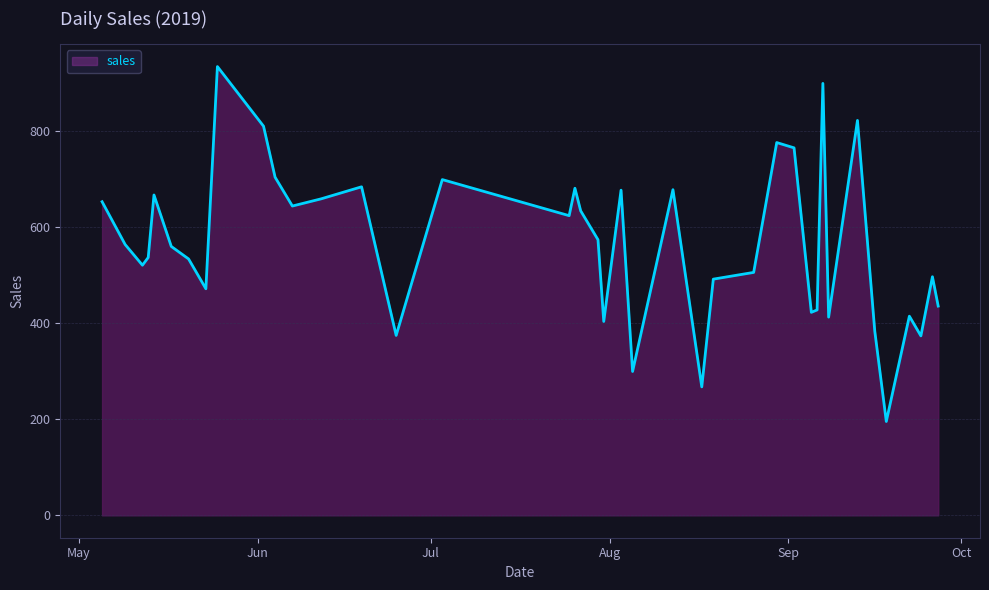

What is the minimum value shown in the chart?

195